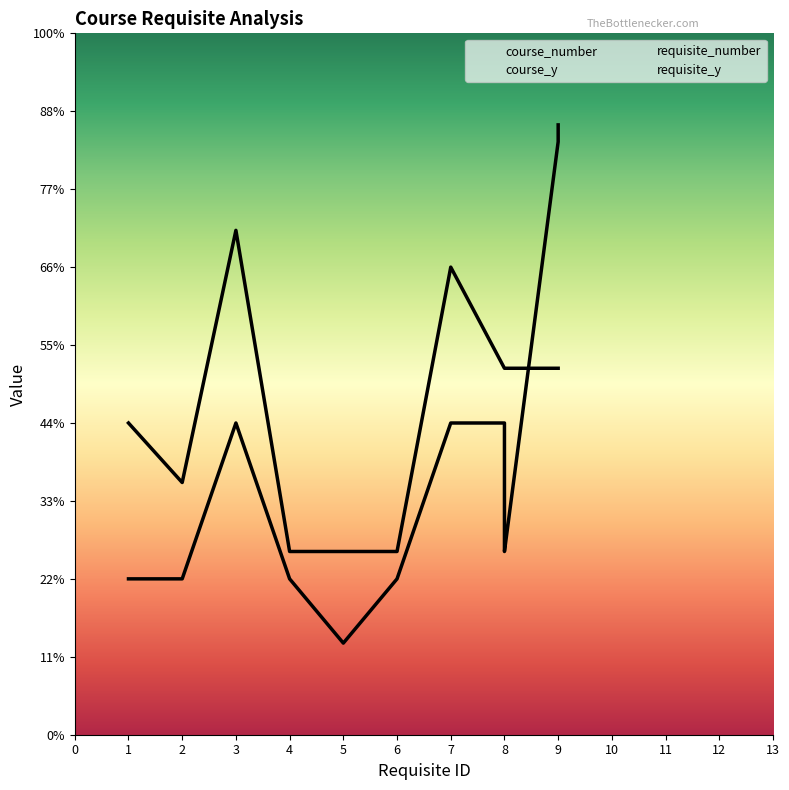

Which series has the largest total across all categories?

course_number